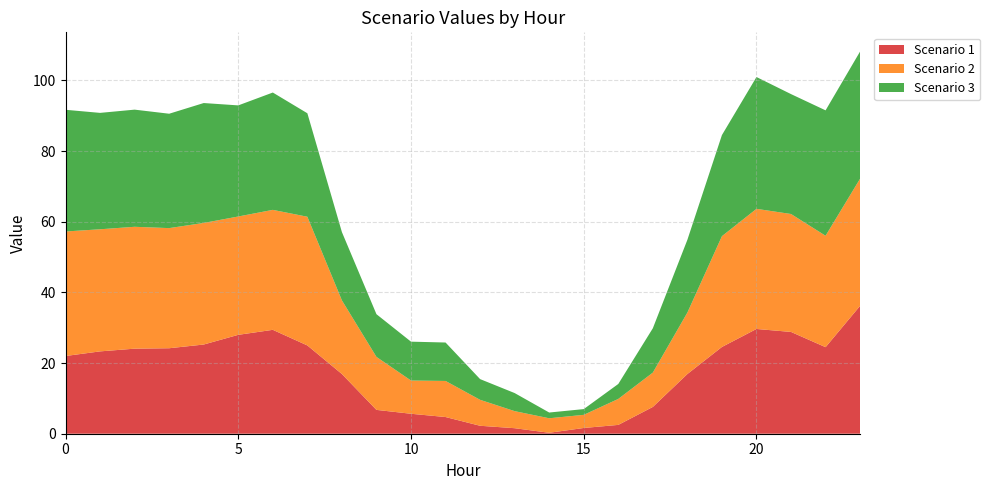

Reading left to right, extract all data points from this chart.

Scenario 1: 0=22.0	1=23.3	2=24.1	3=24.2	4=25.2	5=28.0	6=29.4	7=25.0	8=16.9	9=6.8	10=5.7	11=4.7	12=2.2	13=1.6	14=0.3	15=1.6	16=2.5	17=7.6	18=16.9	19=24.6	20=29.7	21=28.8	22=24.5	23=36.2
Scenario 2: 0=35.2	1=34.6	2=34.5	3=34.0	4=34.4	5=33.5	6=34.0	7=36.4	8=20.9	9=15.0	10=9.4	11=10.2	12=7.3	13=4.8	14=4.1	15=3.7	16=7.3	17=9.7	18=17.4	19=31.4	20=34.0	21=33.4	22=31.5	23=36.0
Scenario 3: 0=34.5	1=33.0	2=33.2	3=32.4	4=33.9	5=31.4	6=33.2	7=29.3	8=19.3	9=12.1	10=11.0	11=10.9	12=5.9	13=5.1	14=1.6	15=1.6	16=4.2	17=12.6	18=20.6	19=28.6	20=37.3	21=33.9	22=35.5	23=36.0